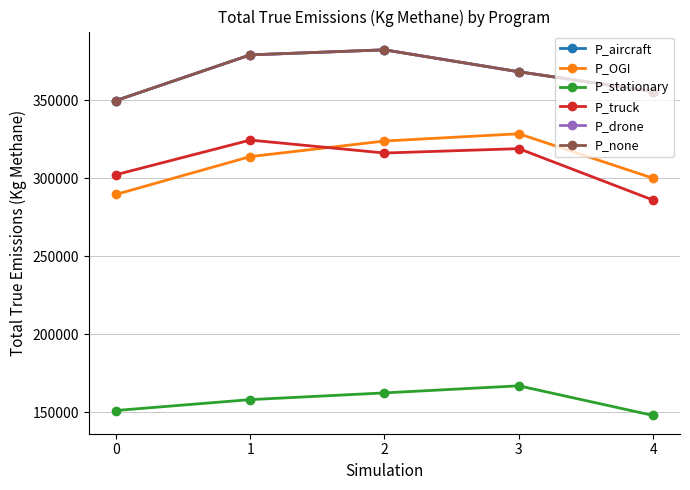

How many lines are shown in the chart?

6